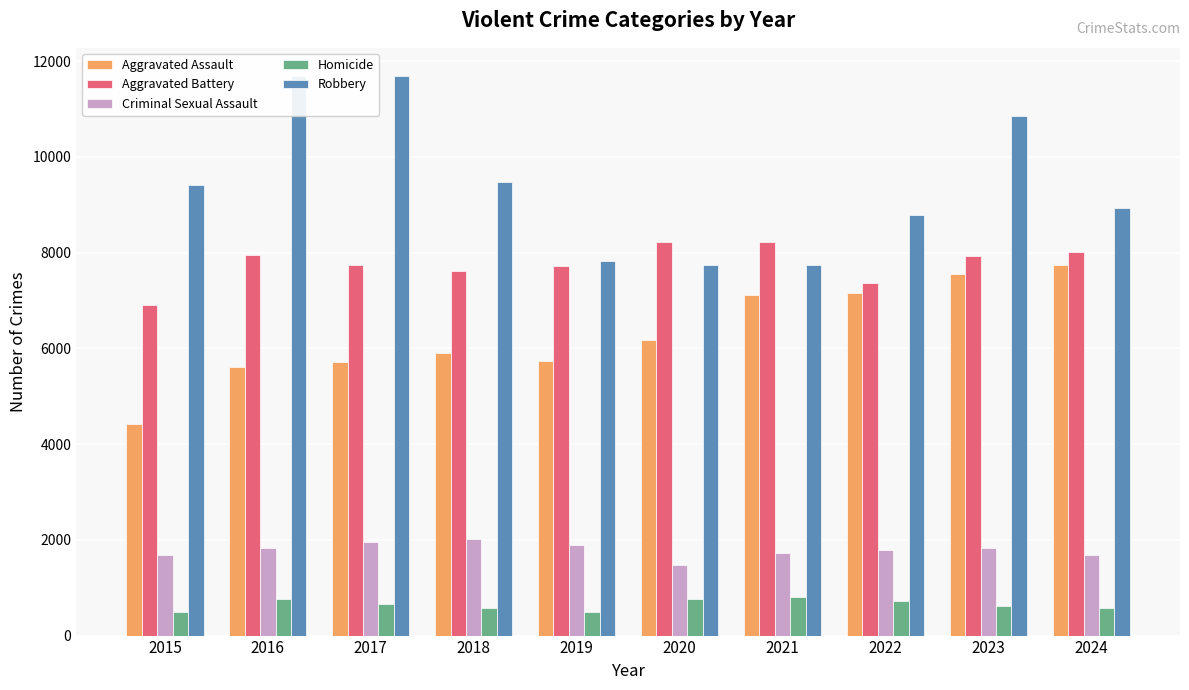

Is the value of Aggravated Assault at 2021 greater than the value of Criminal Sexual Assault at 2021?

Yes